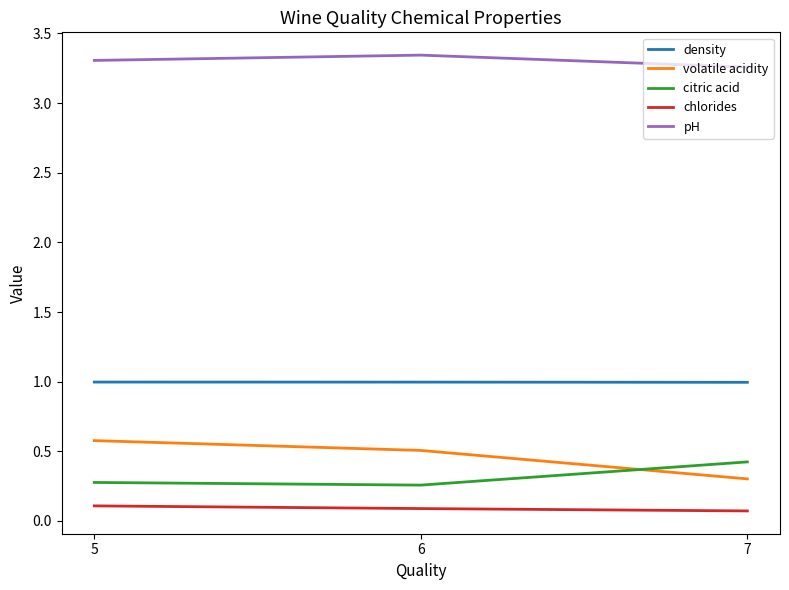

Count the number of data series in this chart.

5